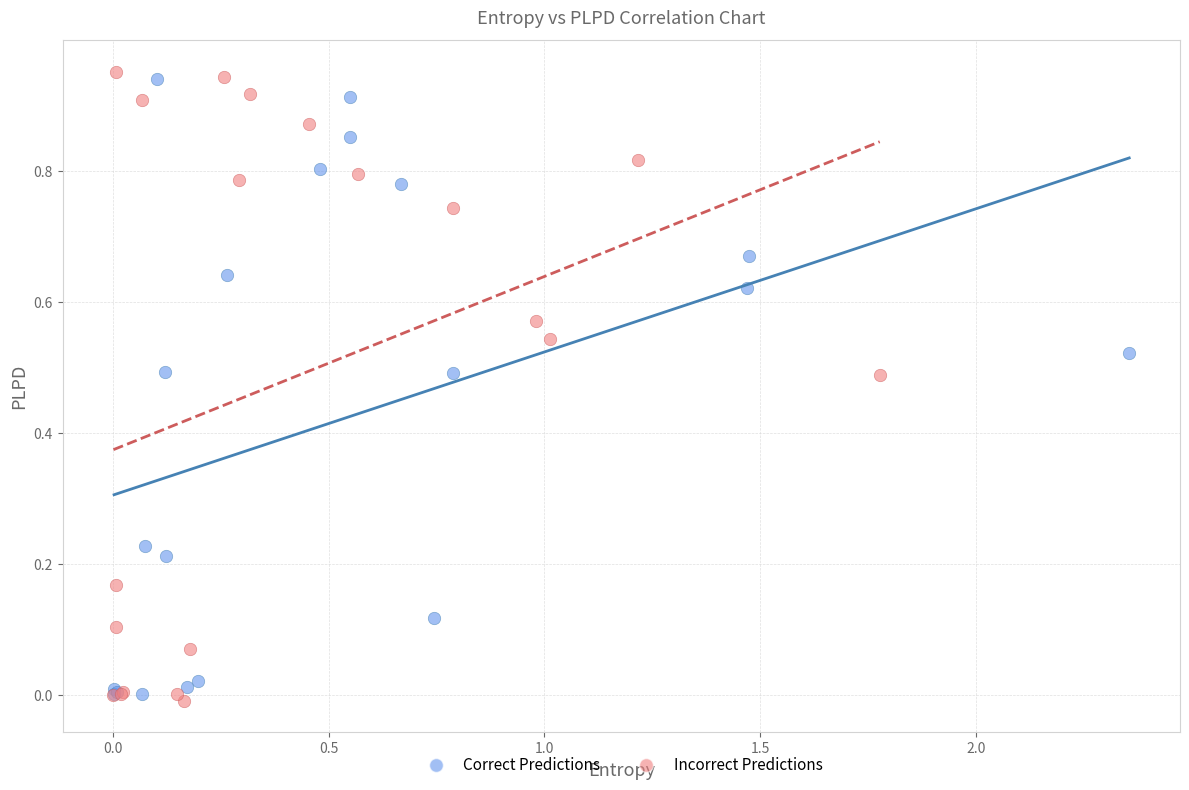

Which series has the largest Y range (max minus min)?

Incorrect Predictions